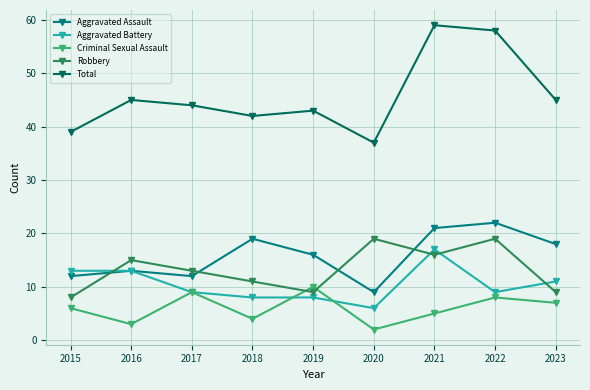

What is the total value across all series at 2018?

84